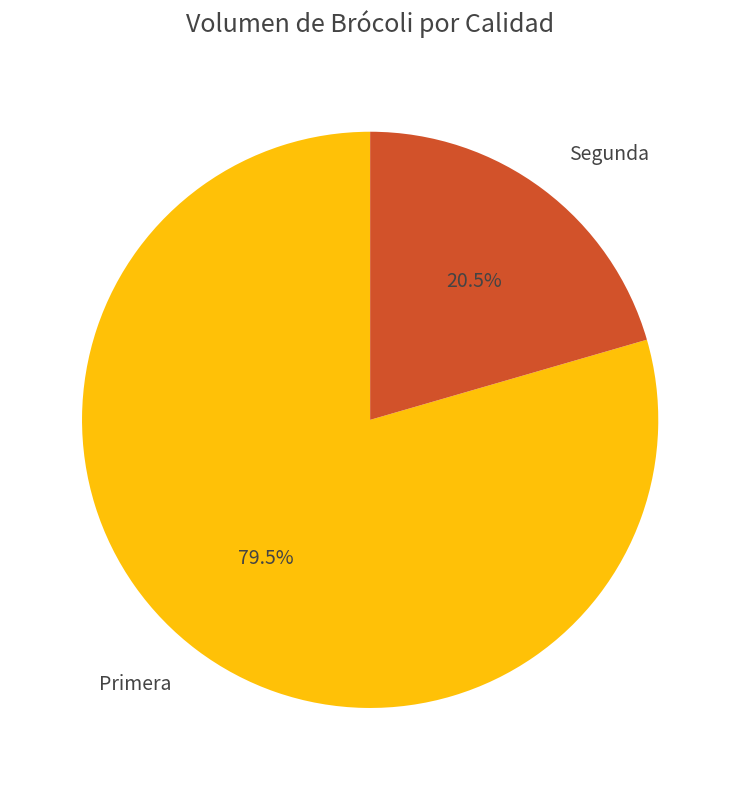

Between Segunda and Primera, which is larger?

Primera